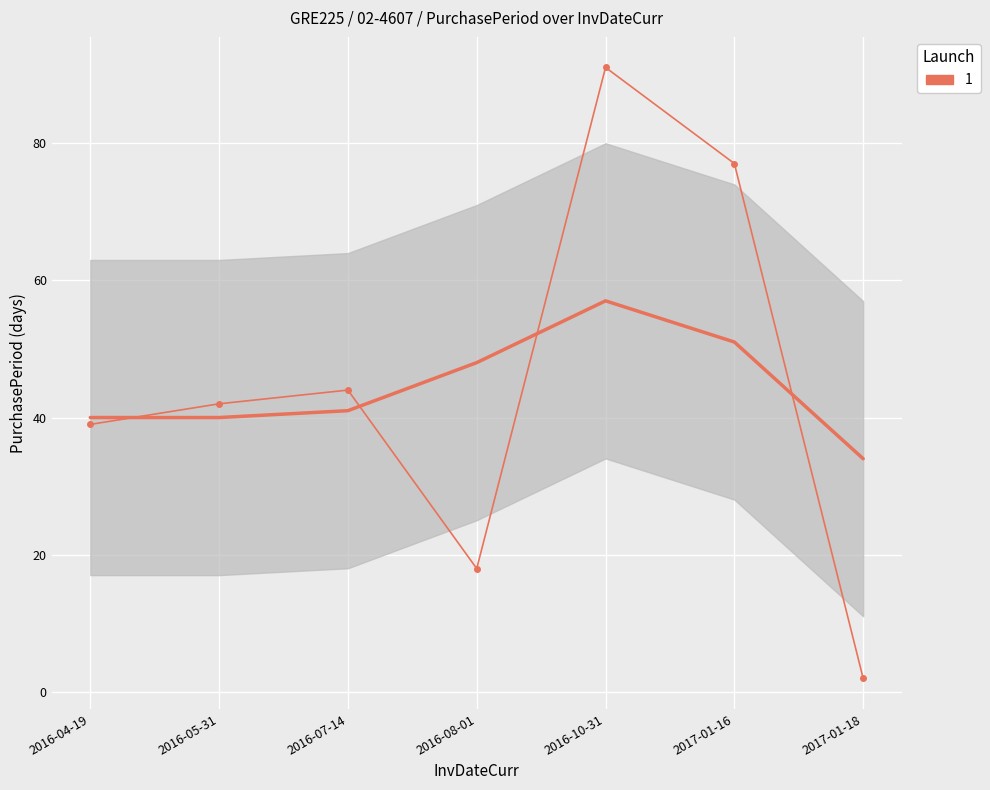

What value does the data have at 2016-07-14, to the nearest 5?

45